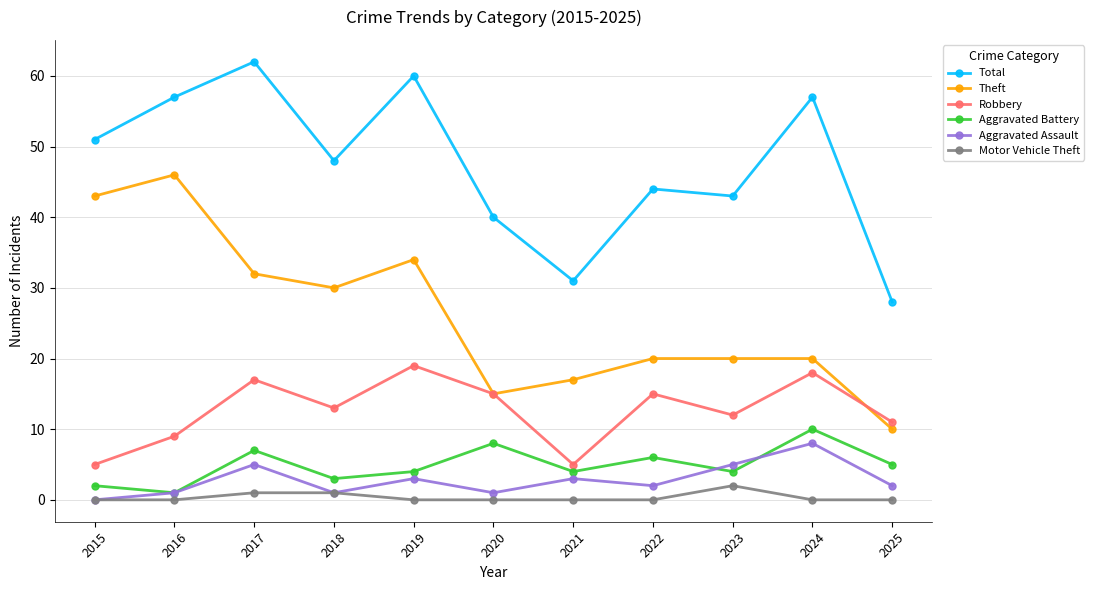

True or false: Theft and Robbery intersect in this chart.

True